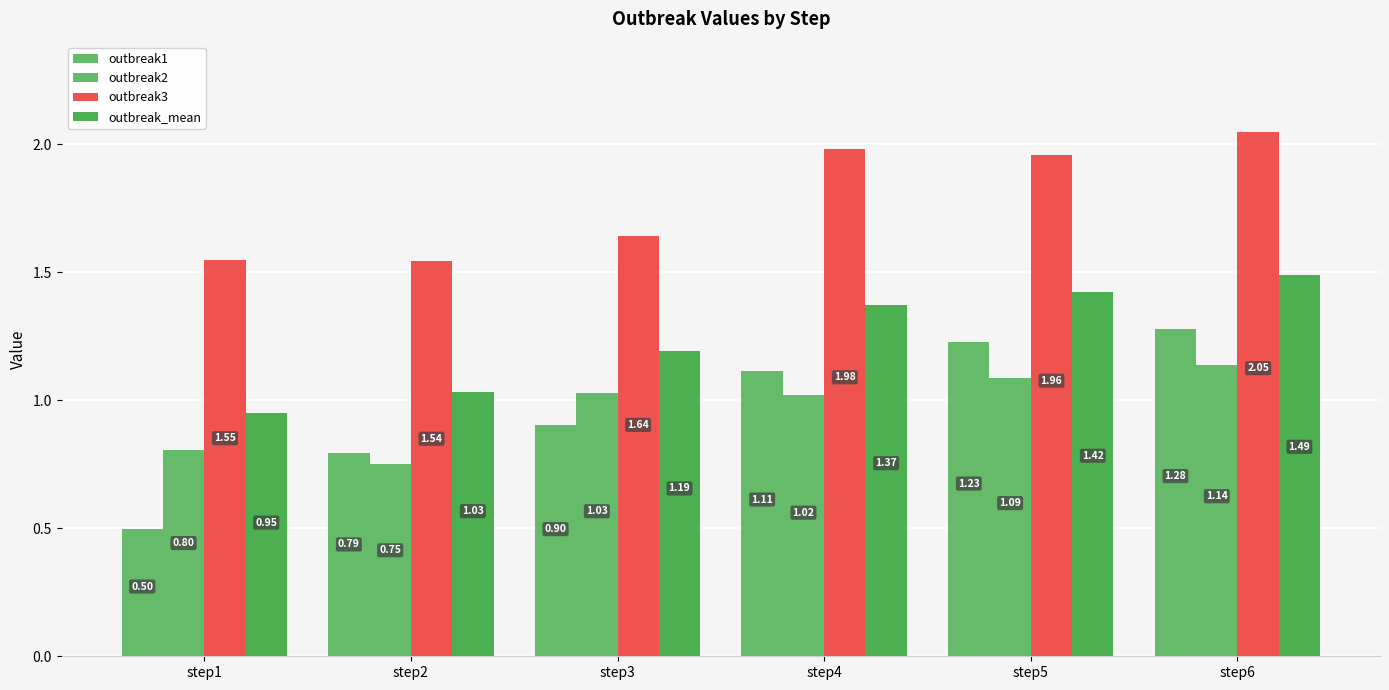

What is the spread (max minus min) of values at step2?

0.8